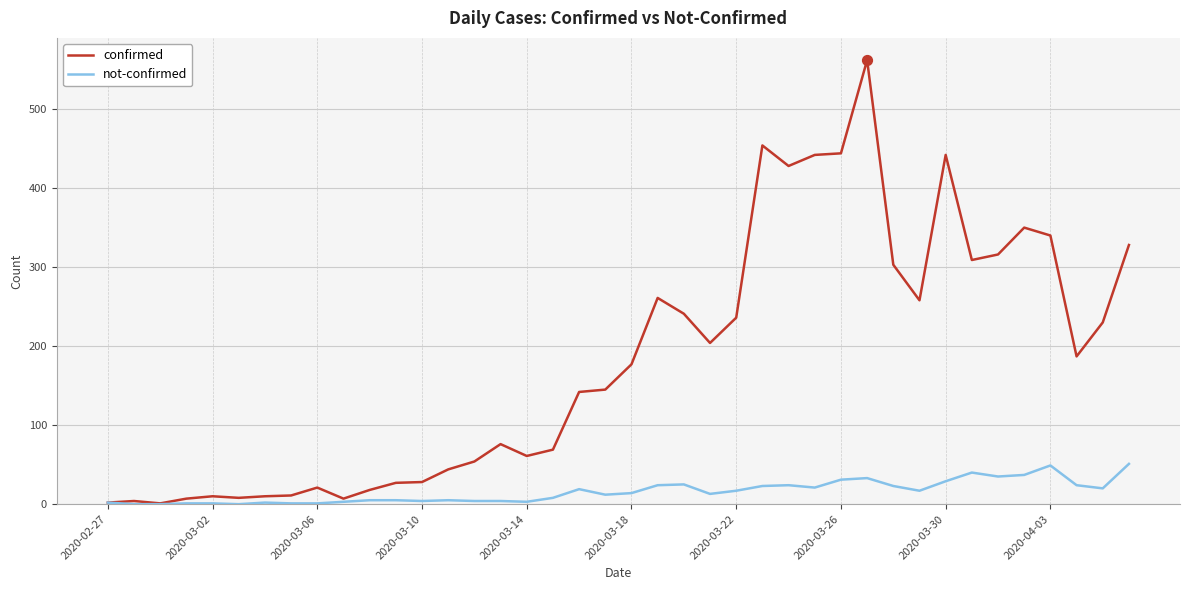

Which series has the largest range (max minus min)?

confirmed